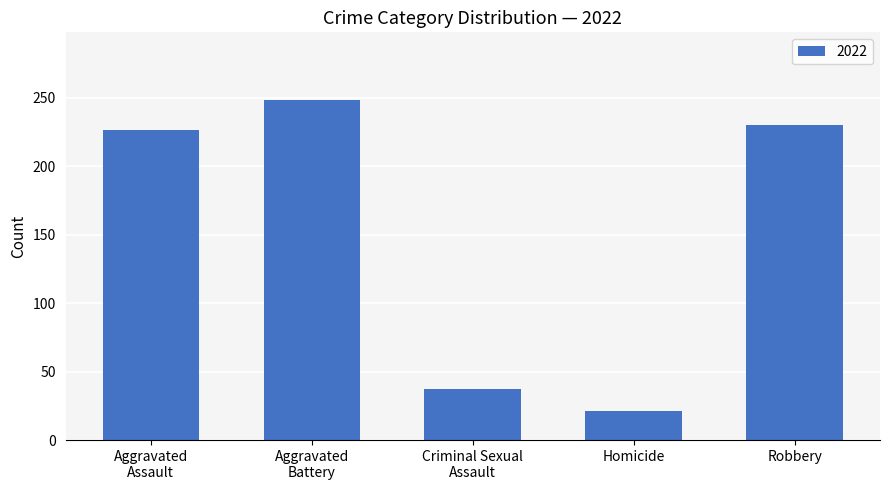

Count the number of categories in the chart.

5